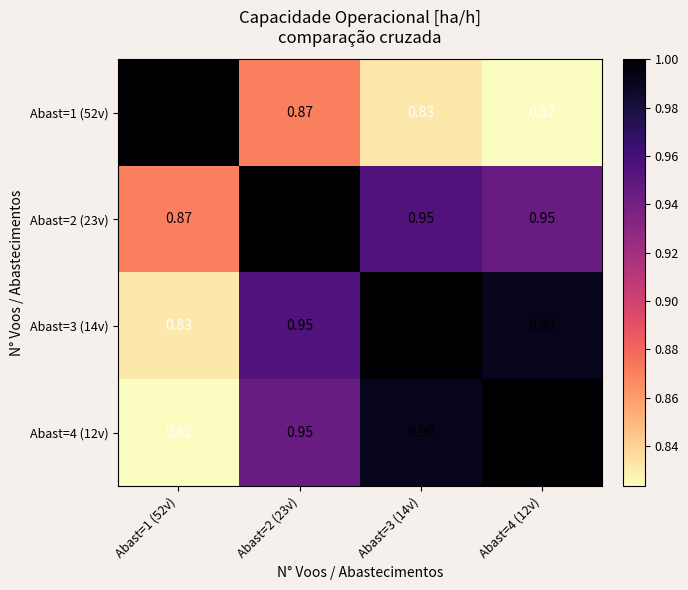

Is the value of Abast=3 (14v) at Abast=4 (12v) greater than the value of Abast=2 (23v) at Abast=4 (12v)?

Yes